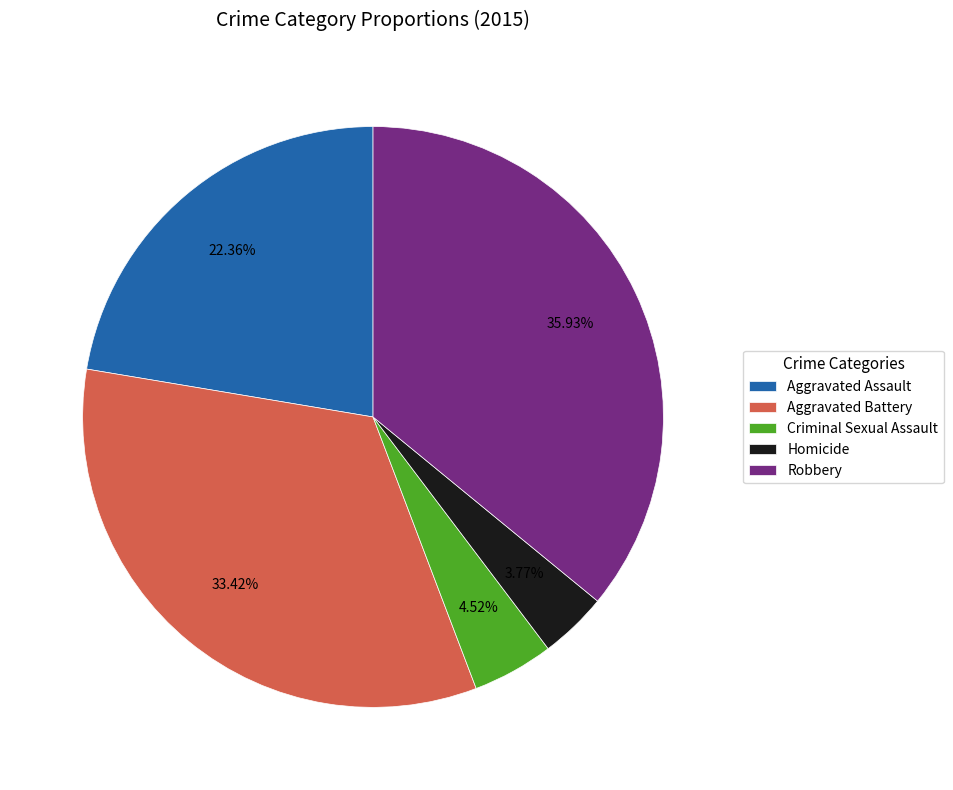

Rank the categories by value from lowest to highest.

Homicide, Criminal Sexual Assault, Aggravated Assault, Aggravated Battery, Robbery